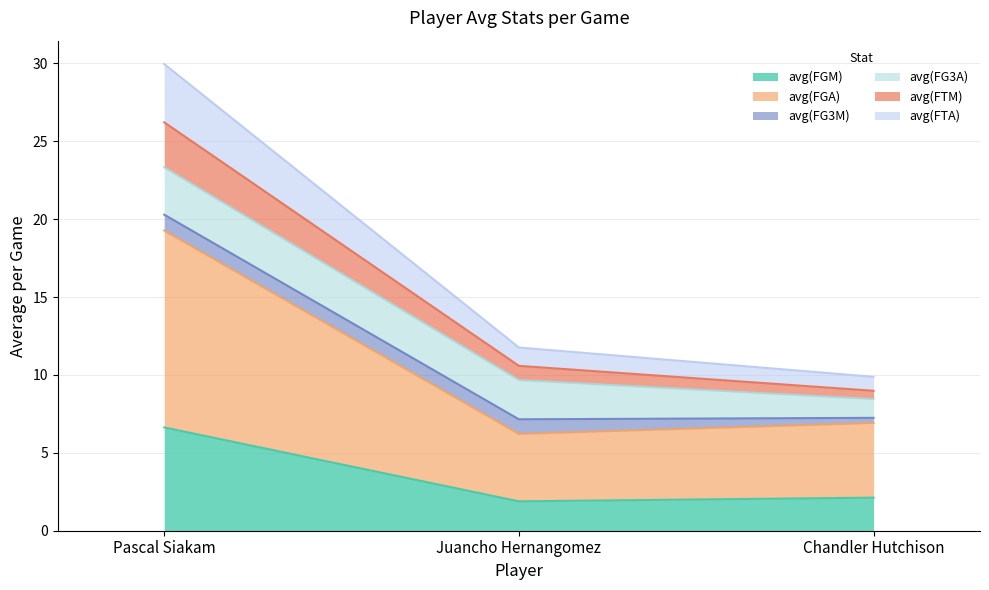

What is the highest value of the avg(FGM) series?

6.6